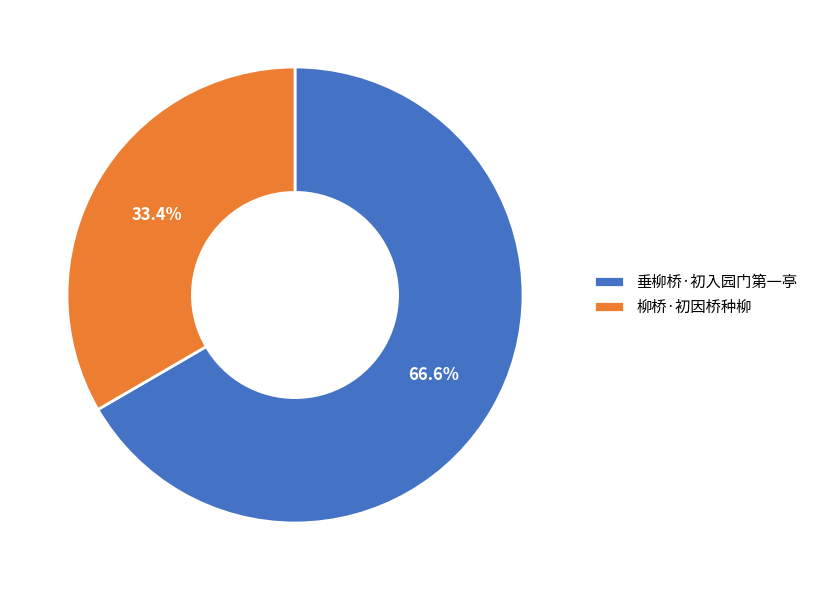

Which slice is the largest?

垂柳桥·初入园门第一亭